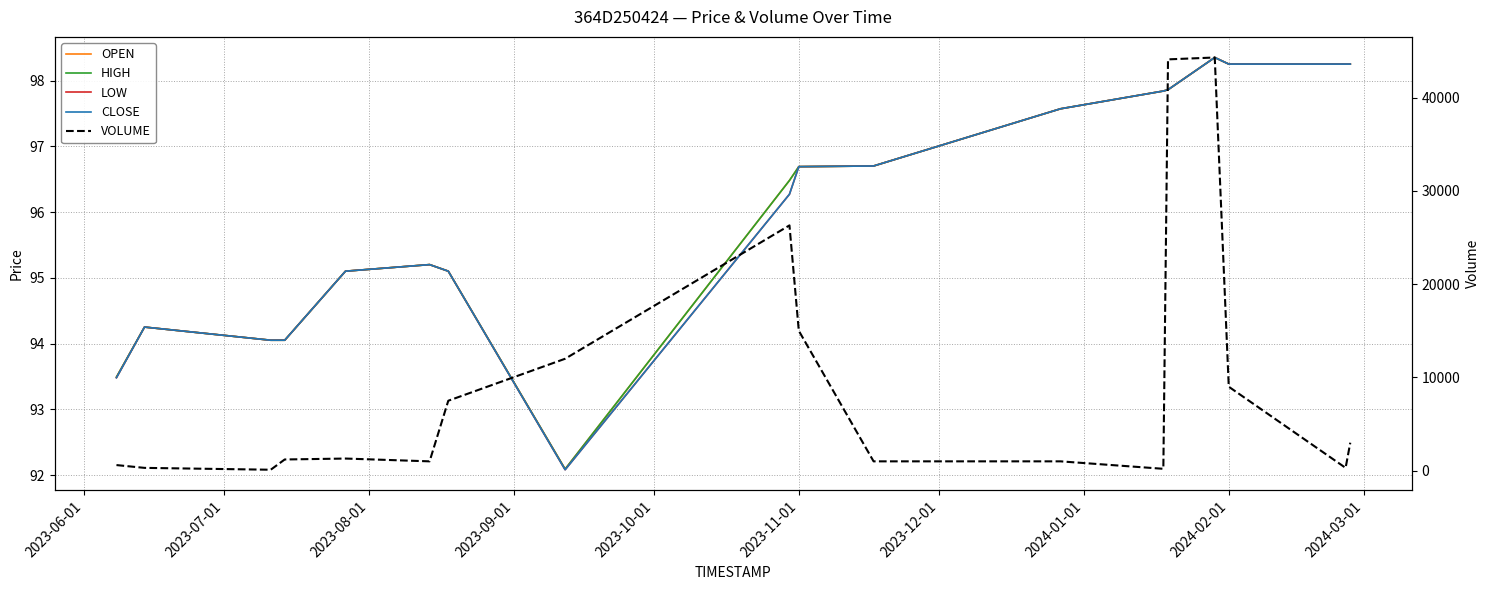

Rank the series by their maximum value, from lowest to highest.

OPEN, HIGH, LOW, CLOSE, VOLUME